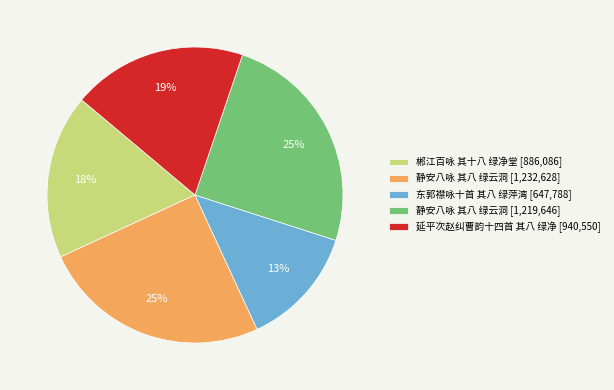

Which slice is the smallest?

东郭襟咏十首 其八 绿萍湾 [647,788]